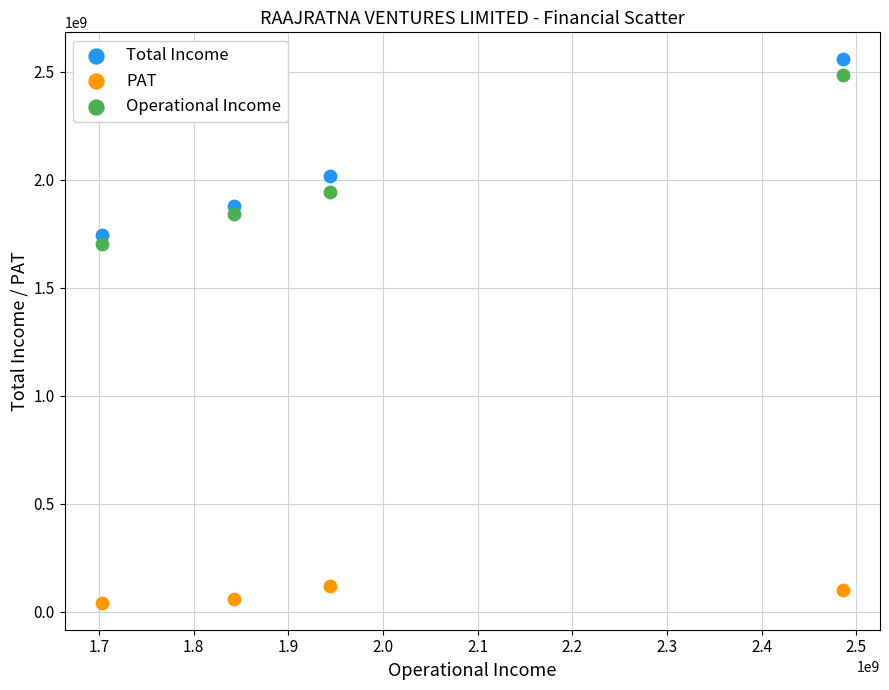

Which series has the widest spread of Y values?

Total Income